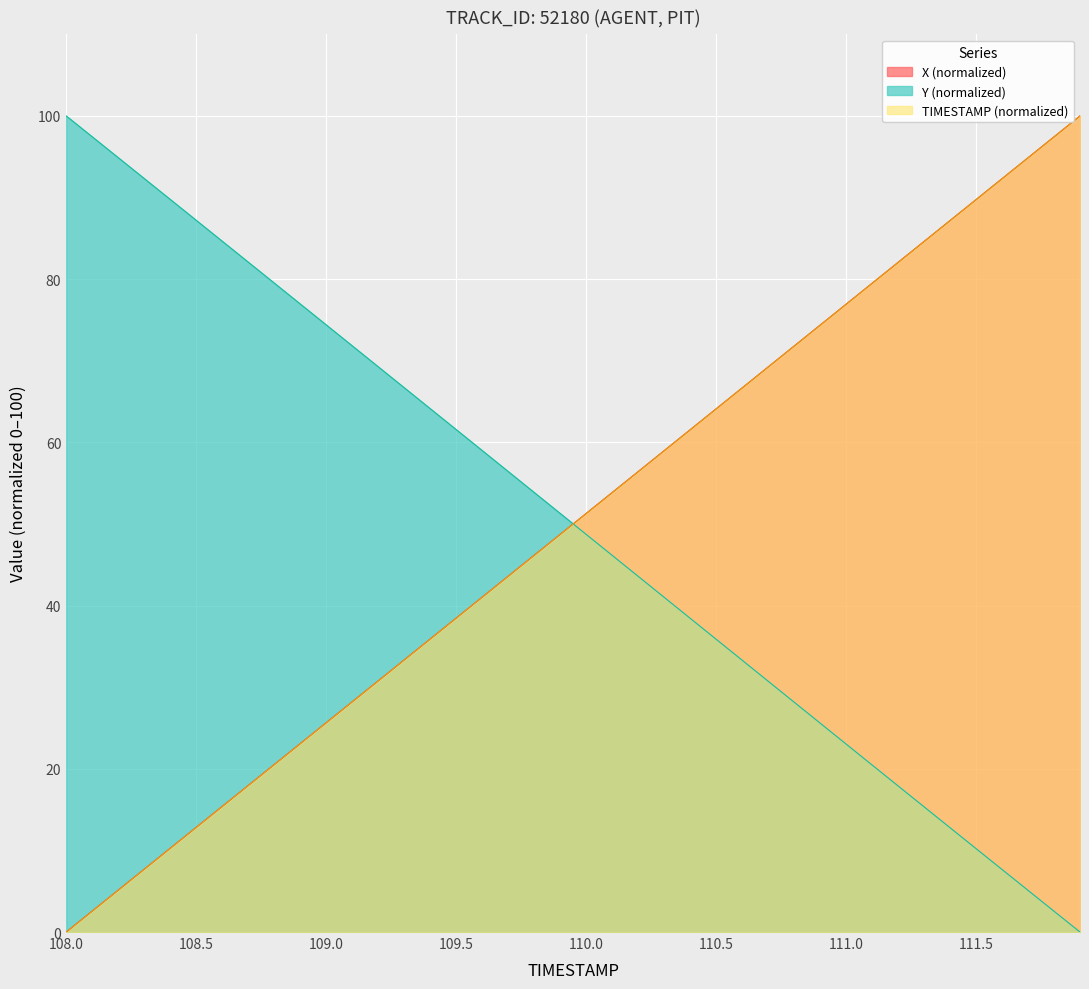

What is the label of the 7th point from the left?

108.6